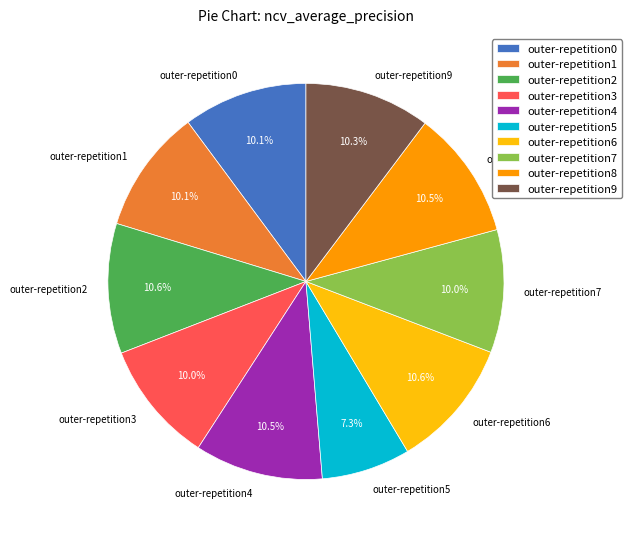

What percentage do outer-repetition4 and outer-repetition1 together represent?

20.6%